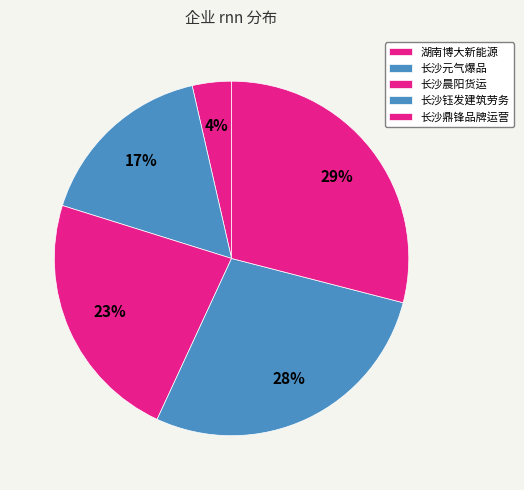

How many segments does this pie chart have?

5